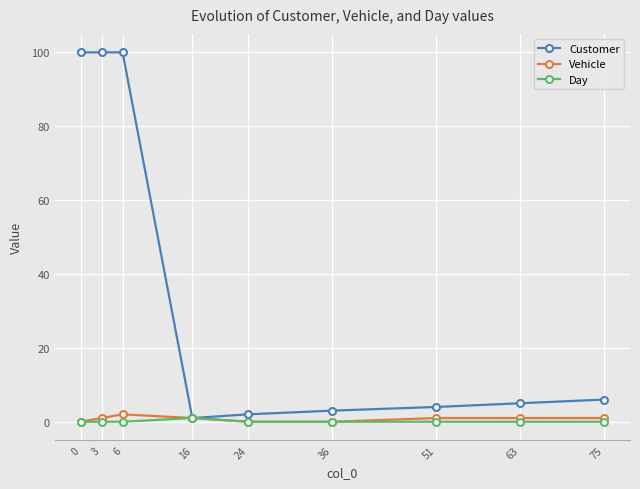

Between 3 and 51, which series saw the biggest shift?

Customer